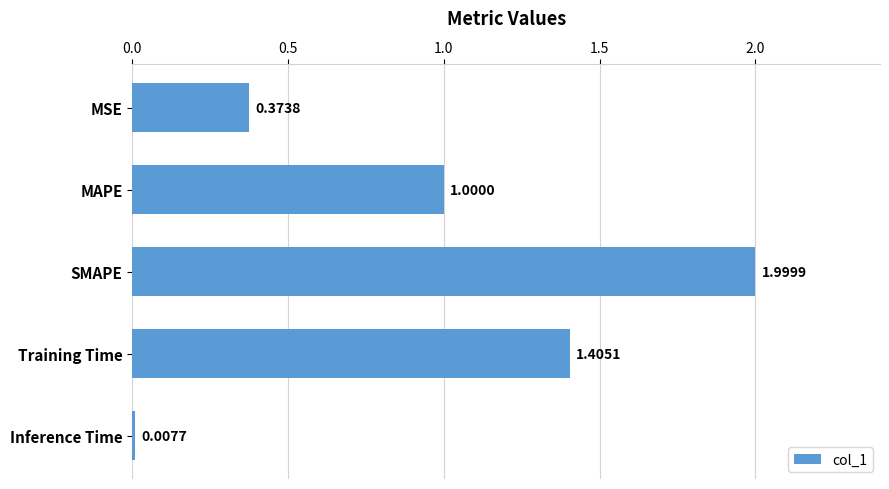

Which label corresponds to the largest value in the chart?

SMAPE